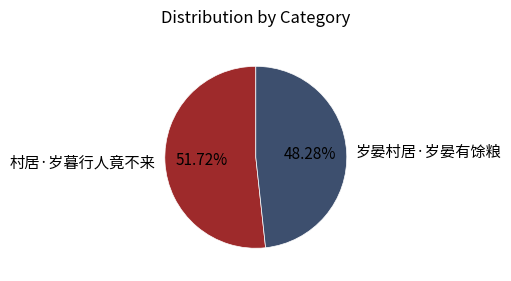

Is it true that 岁晏村居·岁晏有馀粮 is 48% of the pie?

True